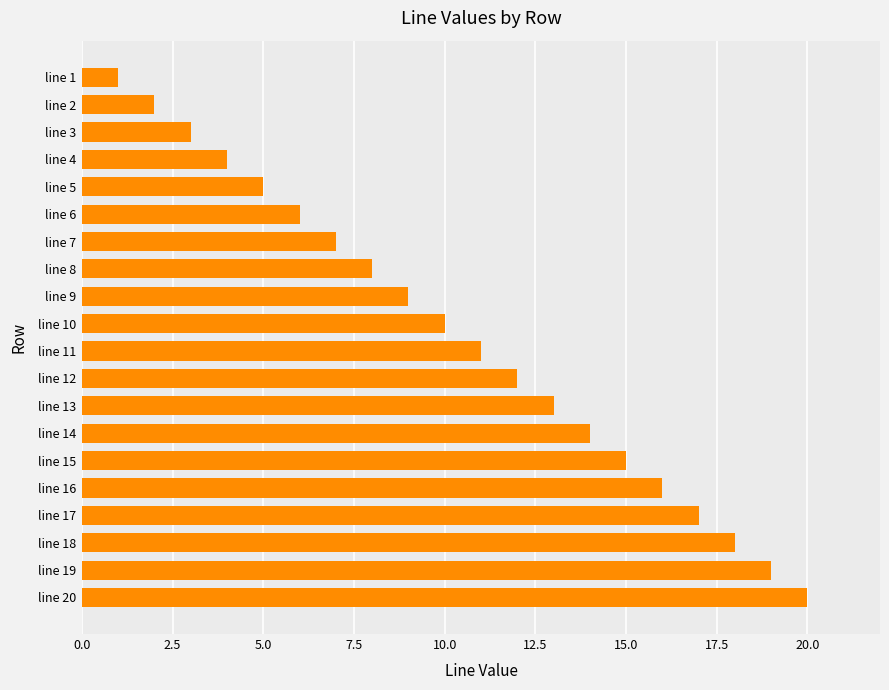

Where is the data nearest to the value 10?

line 10